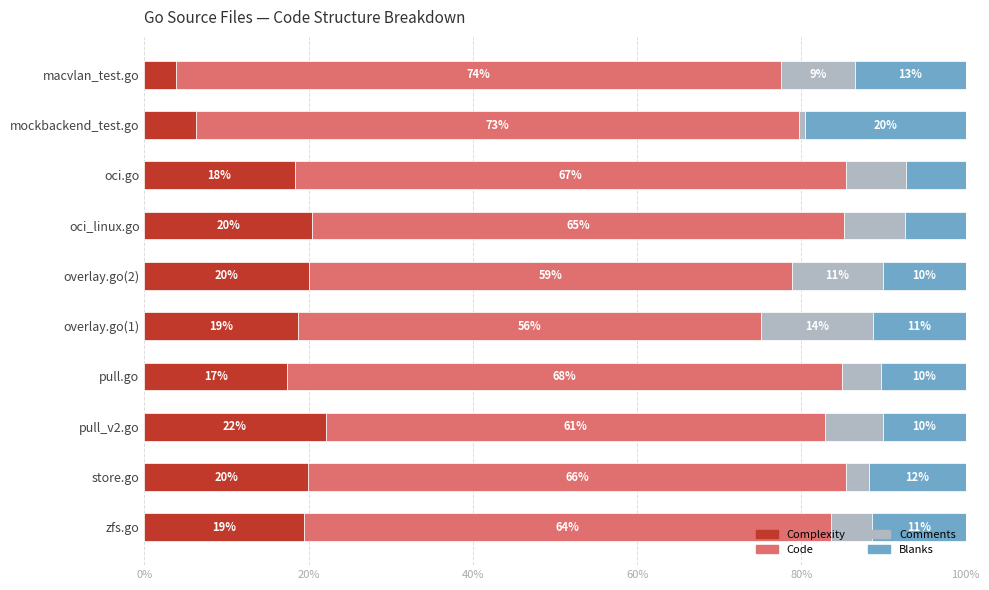

What are all the series names shown in the legend?

Complexity, Code, Comments, Blanks